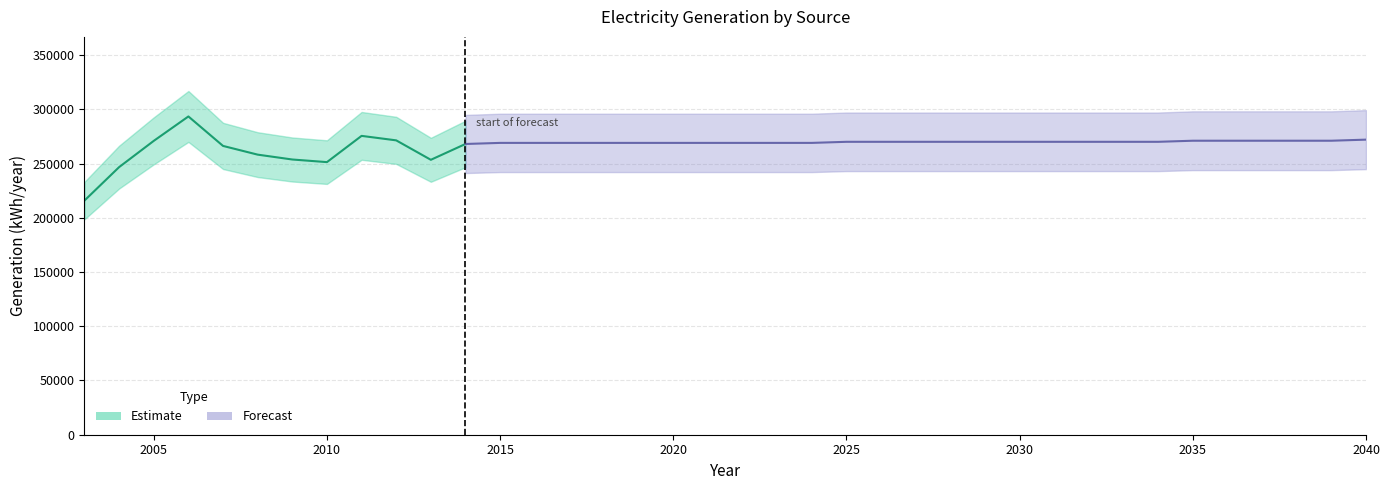

At how many categories does at least one series exceed 23596?

38